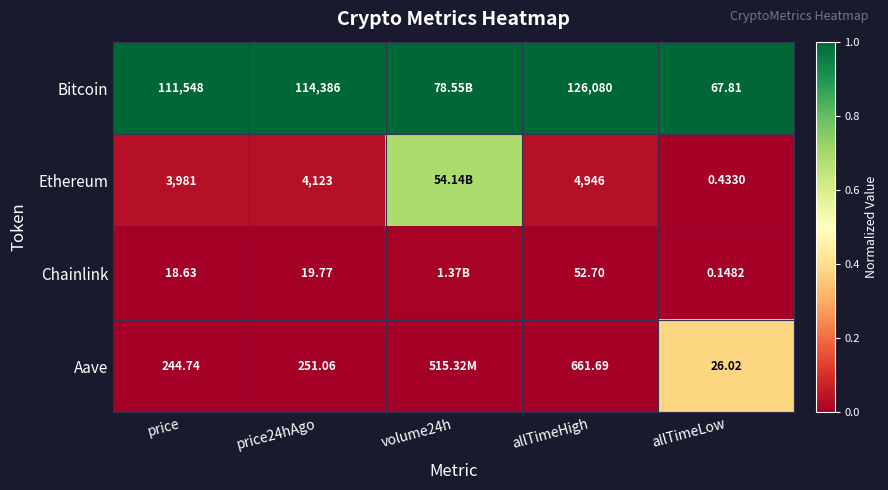

Is the value of Bitcoin at allTimeLow greater than the value of Aave at allTimeLow?

Yes